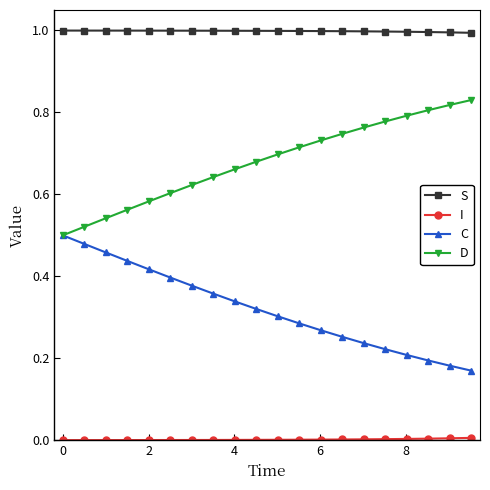

How many data points does each series have?

20